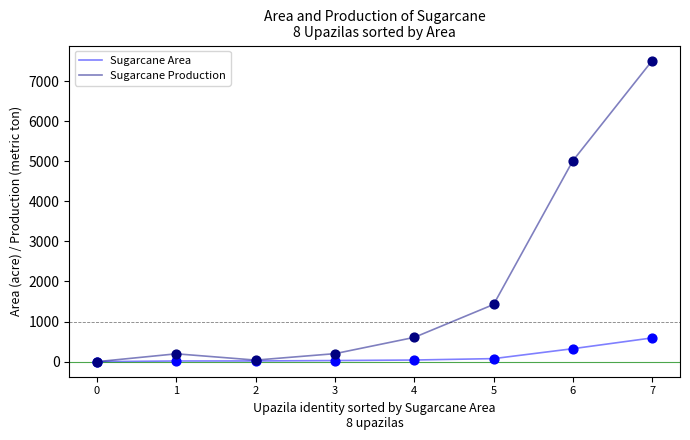

At how many categories does at least one series exceed 4514?

2